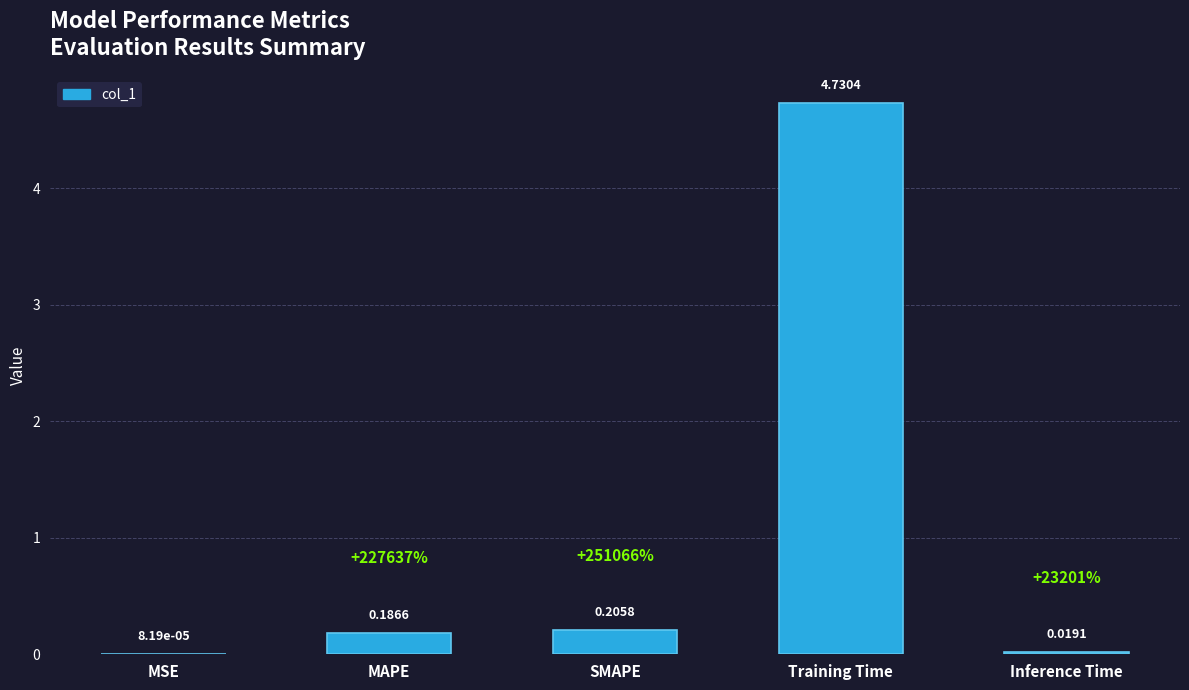

Which label corresponds to the largest value in the chart?

Training Time